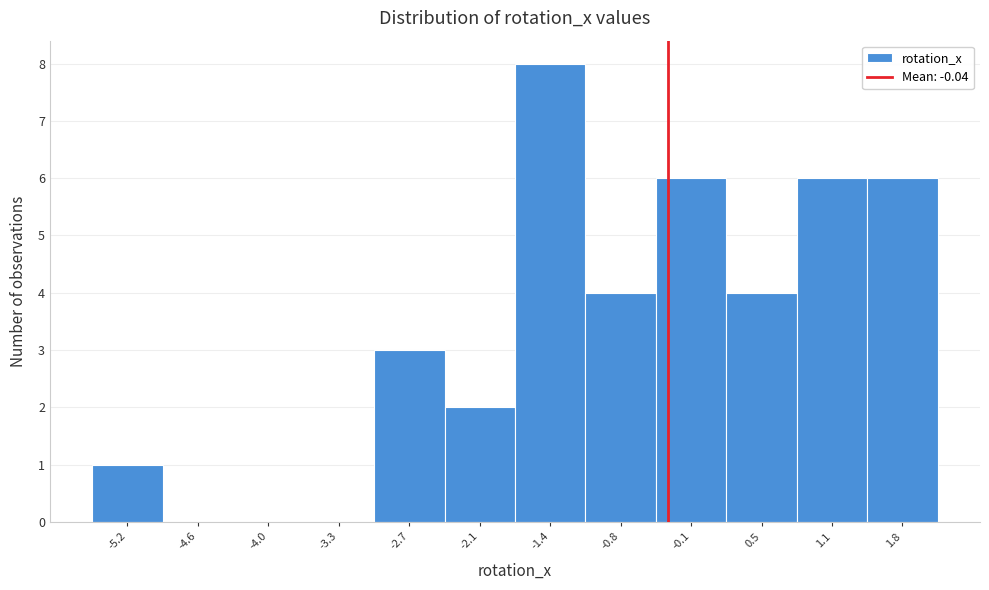

Reading right to left, extract all data points from this chart.

1.8=6	1.1=6	0.5=4	-0.1=6	-0.8=4	-1.4=8	-2.1=2	-2.7=3	-3.3=0	-4.0=0	-4.6=0	-5.2=1